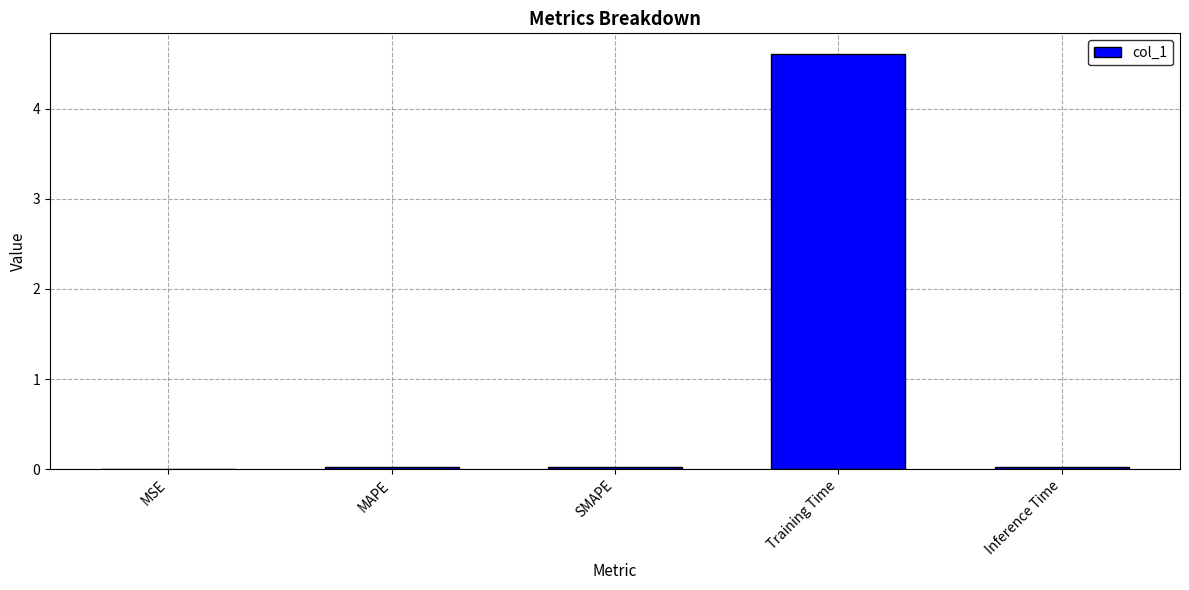

True or false: the data shows 2.0 at Training Time.

False